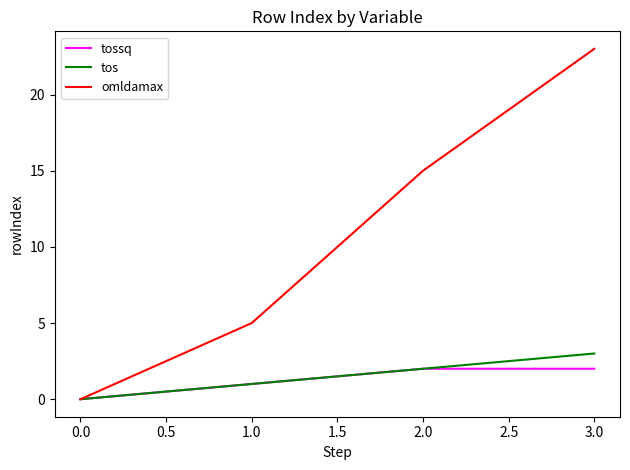

Between 0.0 and 3.0, which series saw the biggest shift?

omldamax